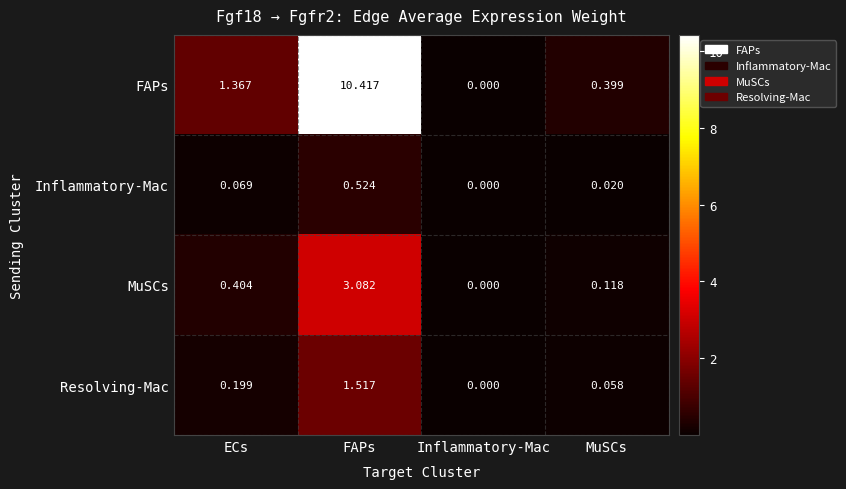

Which label corresponds to the smallest value in the chart?

Inflammatory-Mac